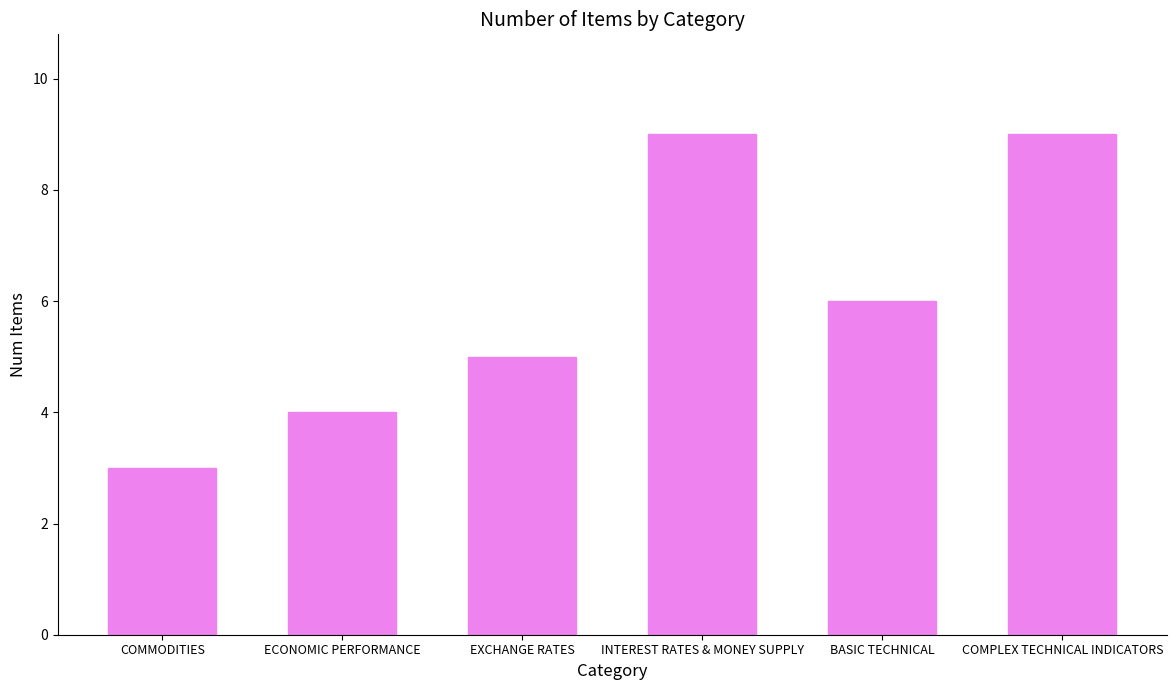

Which has a higher value, ECONOMIC PERFORMANCE or INTEREST RATES & MONEY SUPPLY?

INTEREST RATES & MONEY SUPPLY